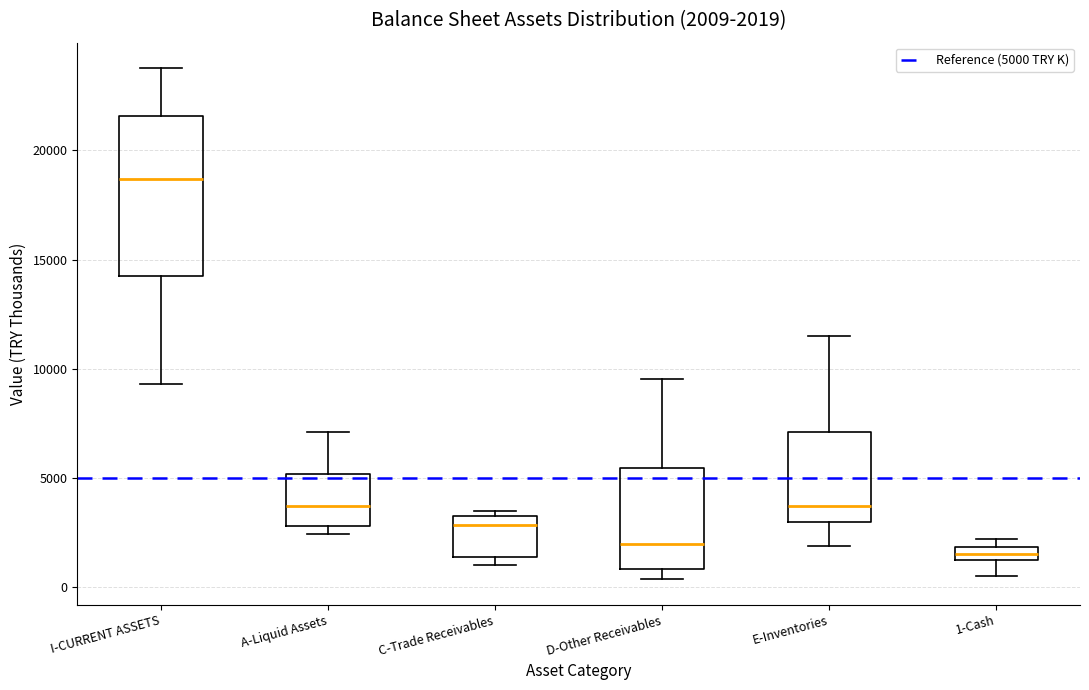

Comparing the boxes themselves (not the whiskers), which one is the tallest?

I-CURRENT ASSETS